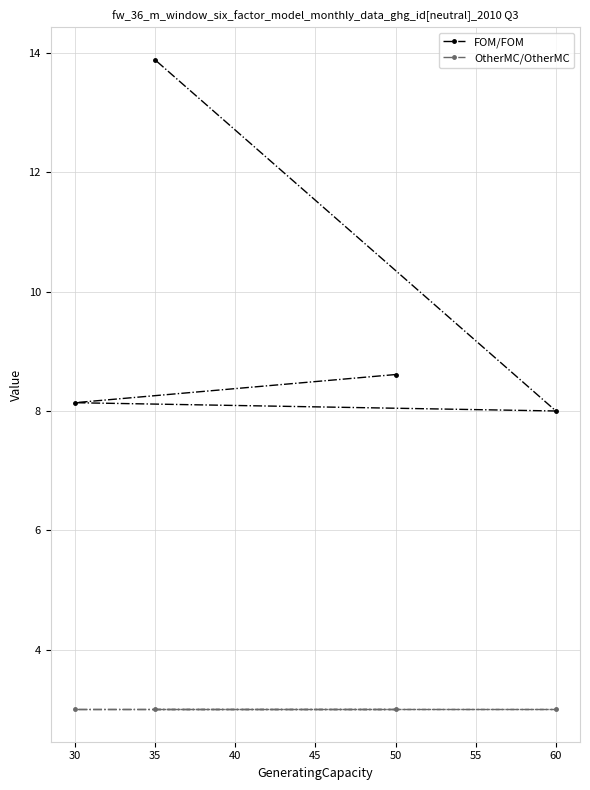

How many series are shown in this chart?

2